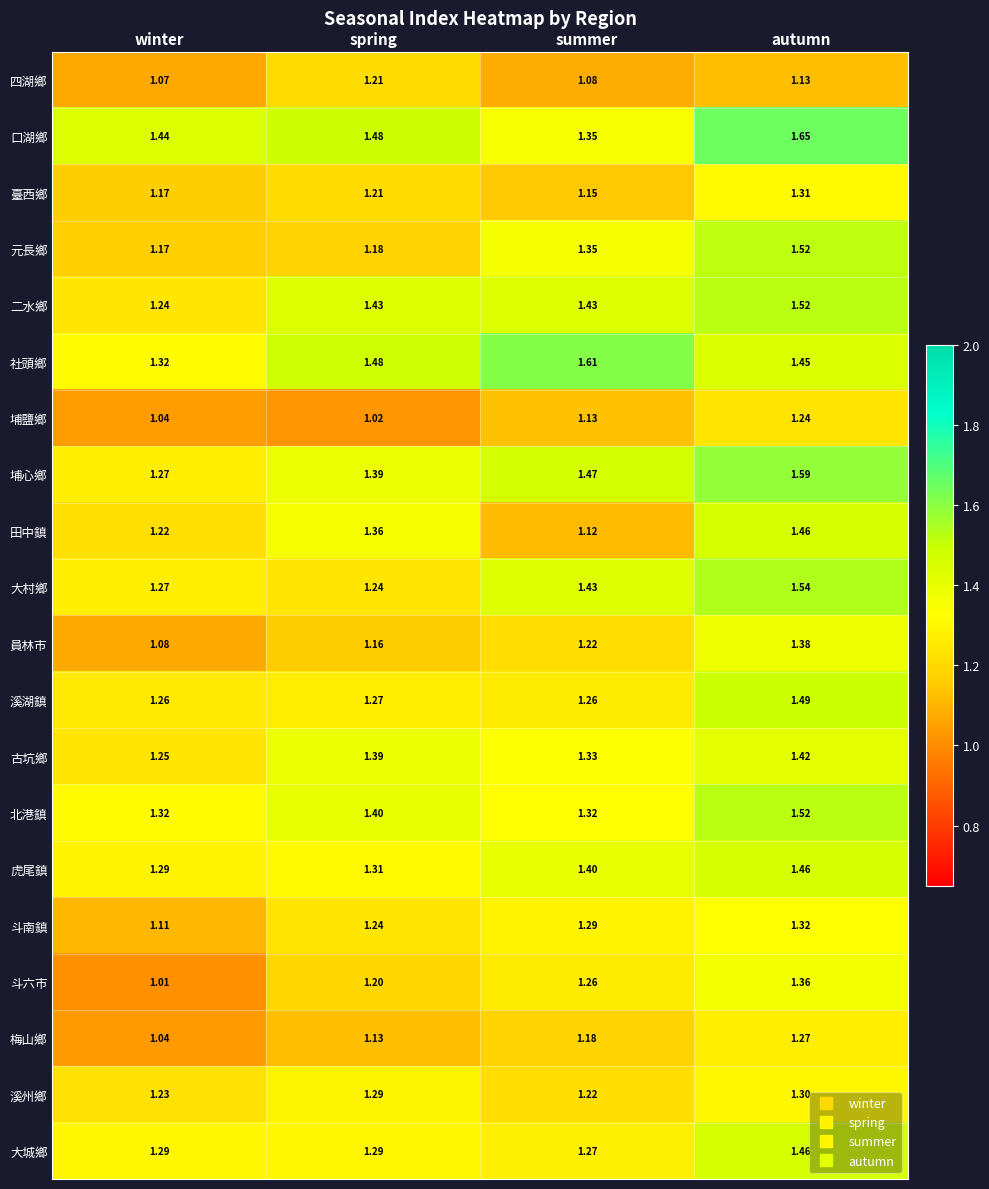

Which series changed the most between spring and autumn?

元長鄉